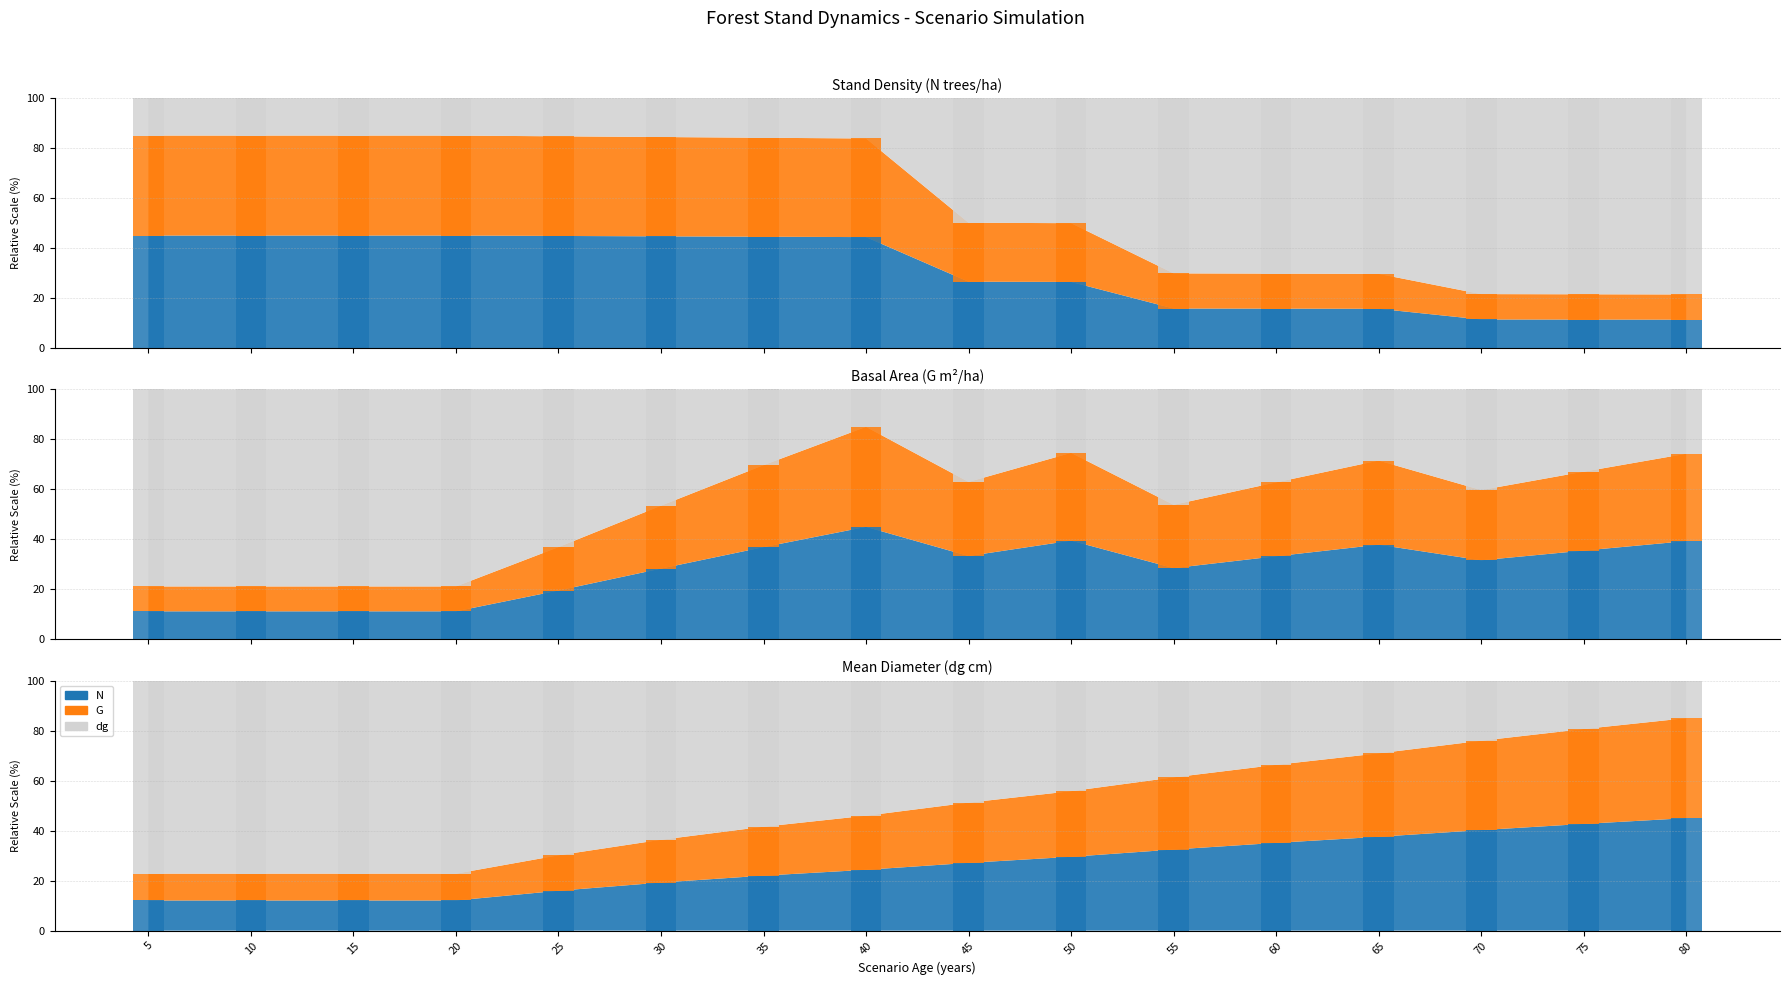

At which category is the sum across all series the highest?

40